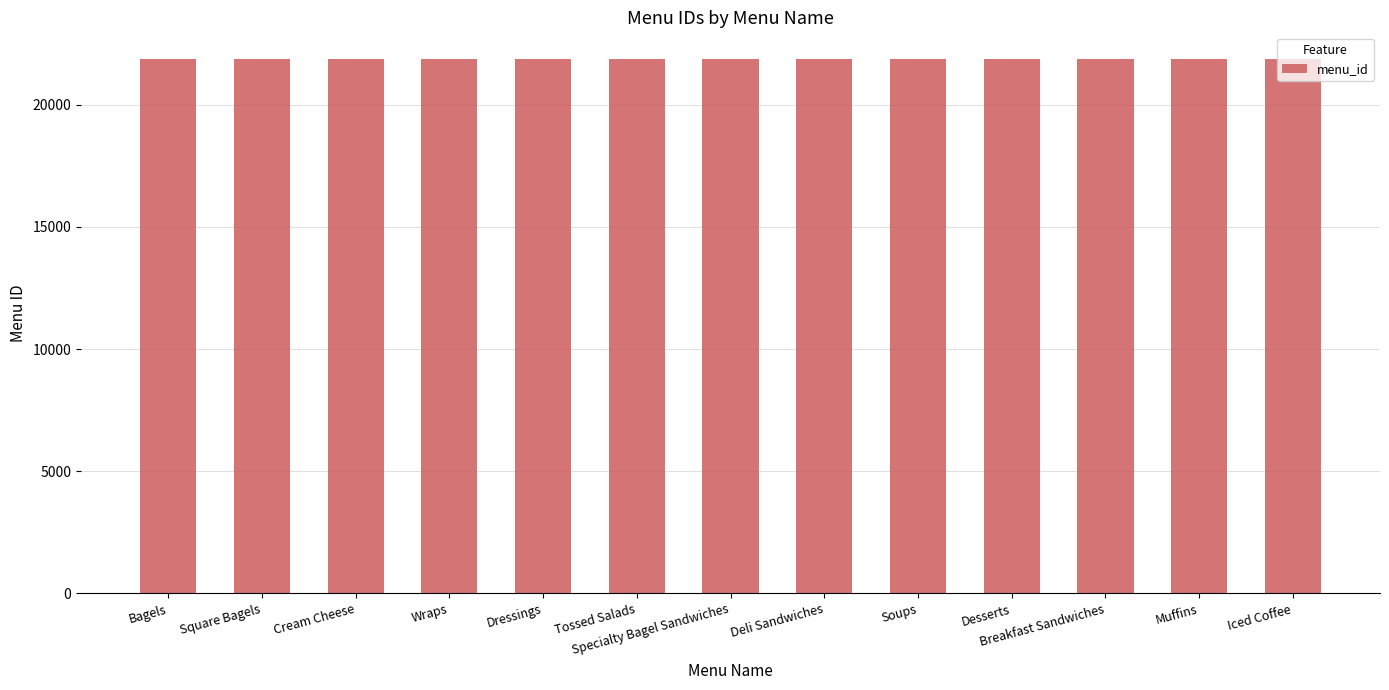

What is the label of the 9th bar from the right?

Dressings